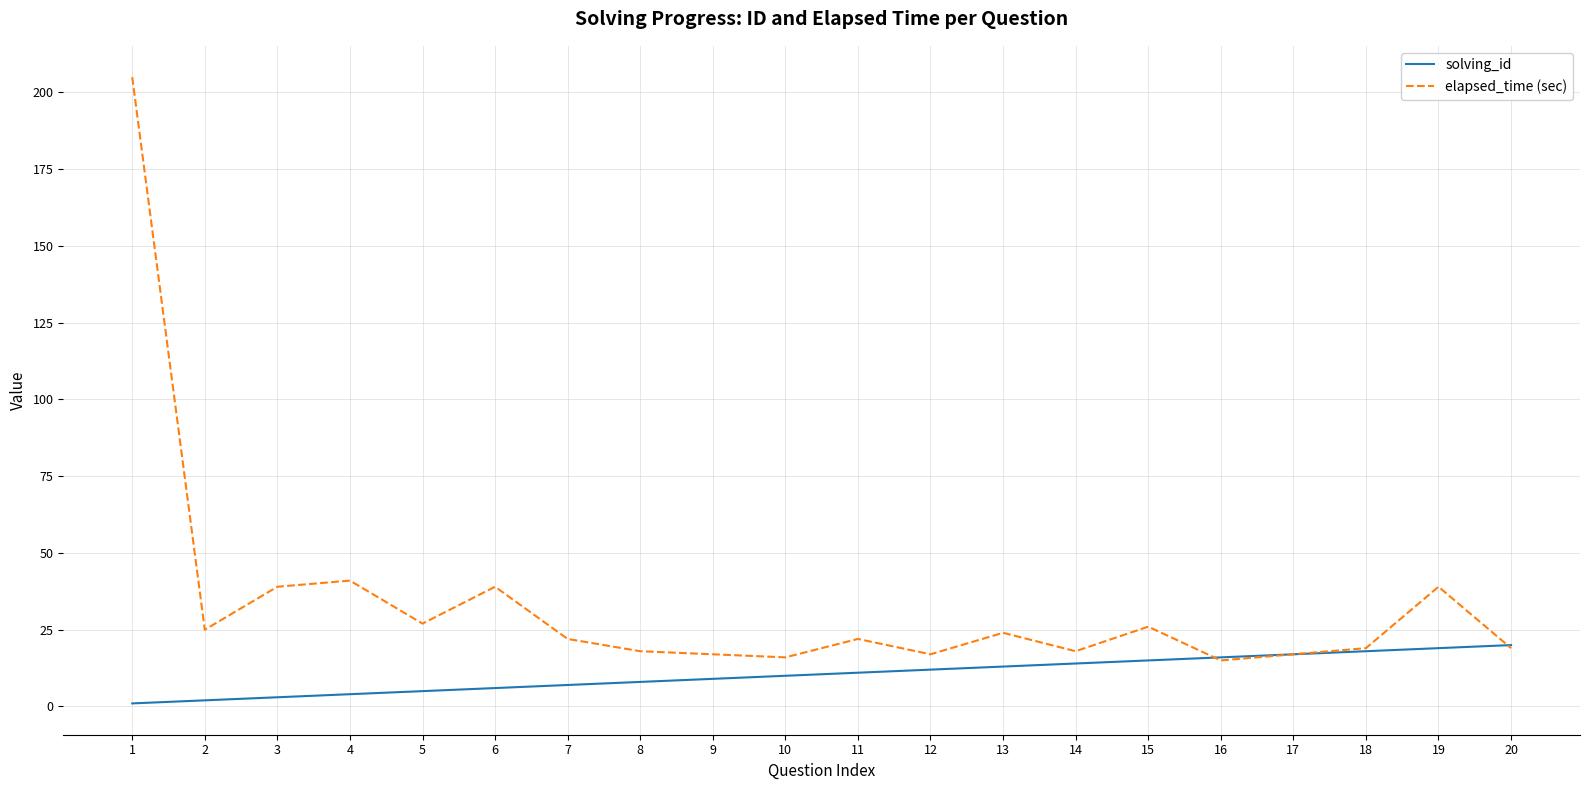

Reading left to right, transcribe all the data shown in this chart.

solving_id: 1	2	3	4	5	6	7	8	9	10	11	12	13	14	15	16	17	18	19	20
elapsed_time (sec): 205	25	39	41	27	39	22	18	17	16	22	17	24	18	26	15	17	19	39	19